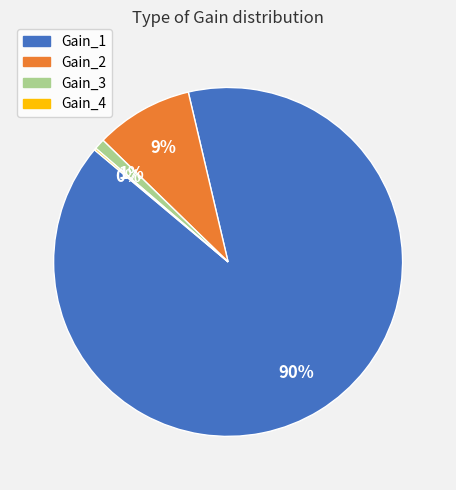

To the nearest percent, what is the difference between the largest and smallest slice percentages?

90%